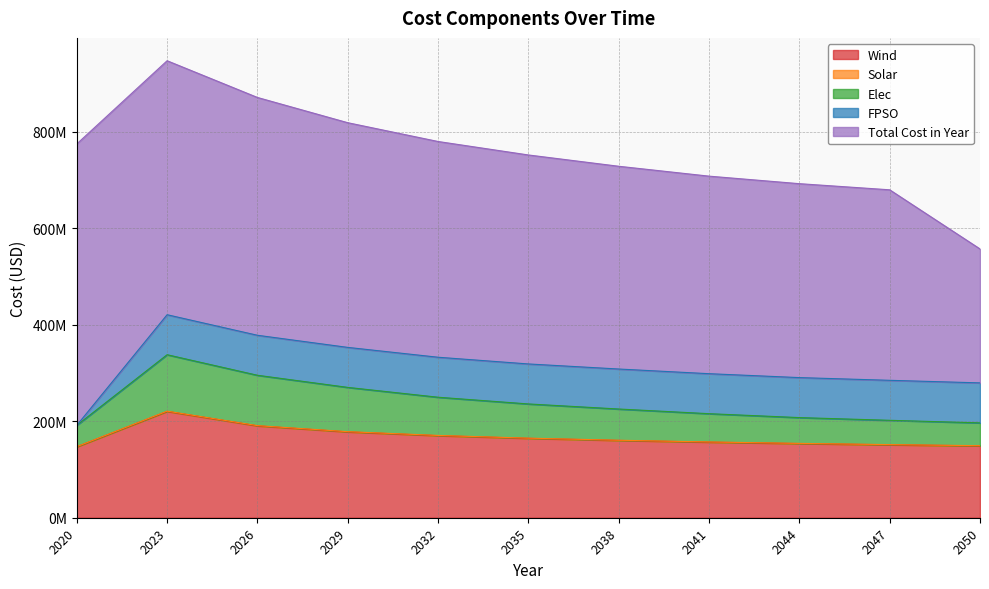

Reading left to right, extract all data points from this chart.

Wind: 2020=147104008.3	2023=220465112.9	2026=190516763.0	2029=178012609.4	2032=170228074.8	2035=164636647.1	2038=160304145.7	2041=156784521.9	2044=153831078.6	2047=151293497.7	2050=149073637.3
Solar: 2020=301242.6	2023=593217.3	2026=520172.2	2029=474893.8	2032=442891.9	2035=414299.3	2038=390208.0	2041=369853.5	2044=352154.8	2047=336780.9	2050=314650.2
Elec: 2020=44259328.0	2023=117009374.6	2026=104414015.2	2029=91818655.9	2032=79223296.6	2035=70922774.7	2038=64769671.6	2041=58616568.5	2044=53488982.6	2047=50412431.1	2050=47335879.5
FPSO: 2020=0.0	2023=82938149.9	2026=82938149.9	2029=82938149.9	2032=82938149.9	2035=82938149.9	2038=82938149.9	2041=82938149.9	2044=82938149.9	2047=82938149.9	2050=82938149.9
Total Cost in Year: 2020=583544338.6	2023=526721999.6	2026=493195611.1	2029=465979750.0	2032=447419027.2	2035=433406099.4	2038=420481990.9	2041=409683687.0	2044=402177678.5	2047=395086288.3	2050=277755970.8